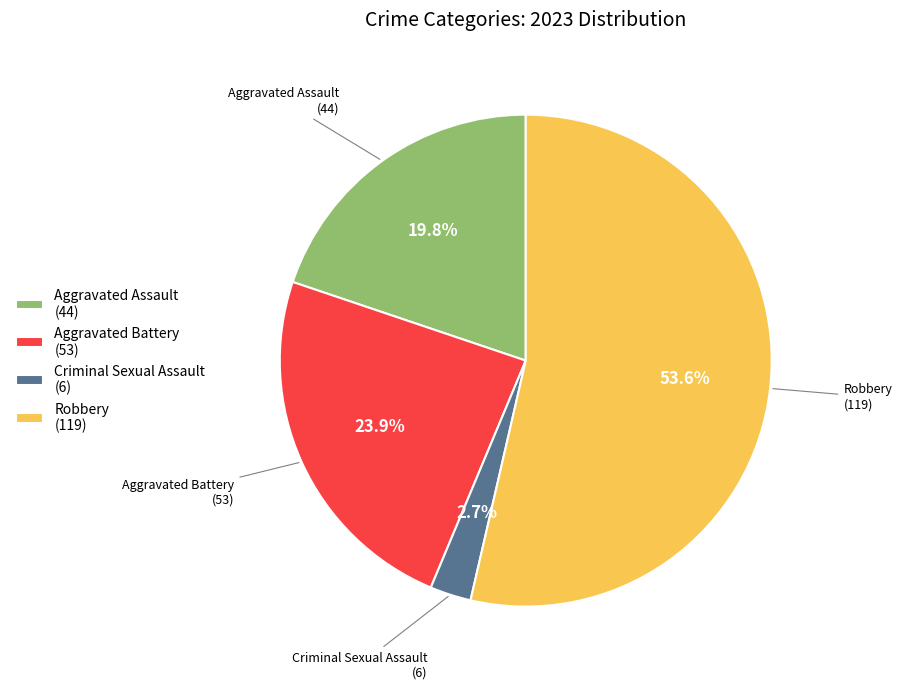

What is the ratio of the value at Robbery to the value at Aggravated Assault?

2.7